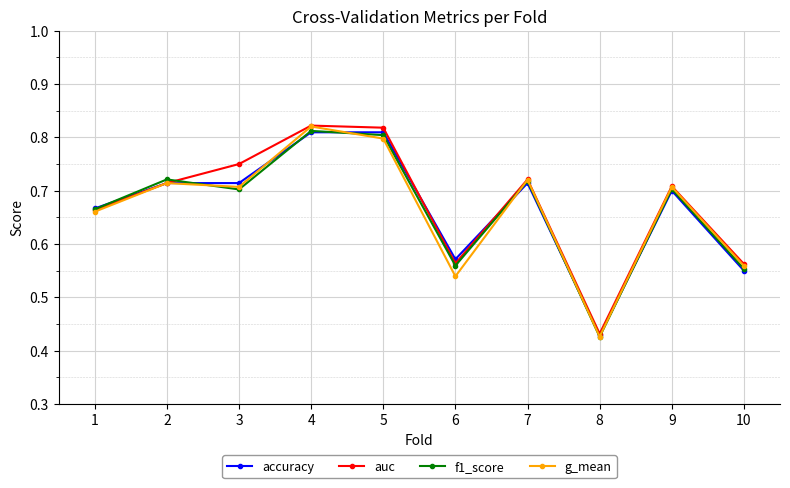

Where is auc nearest to the value 0?

8